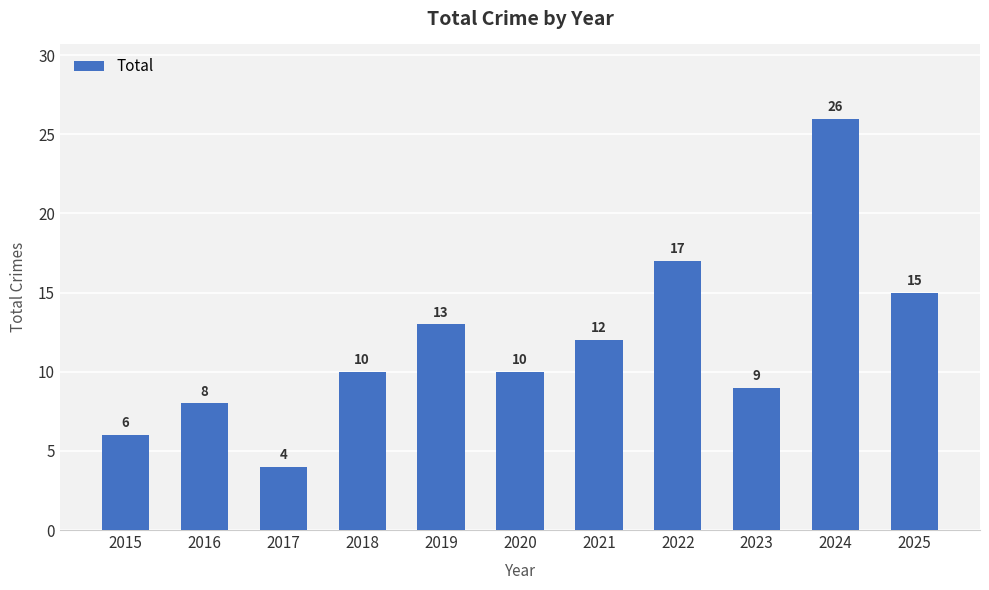

Reading right to left, what are all the values shown in this chart?

2025=15	2024=26	2023=9	2022=17	2021=12	2020=10	2019=13	2018=10	2017=4	2016=8	2015=6